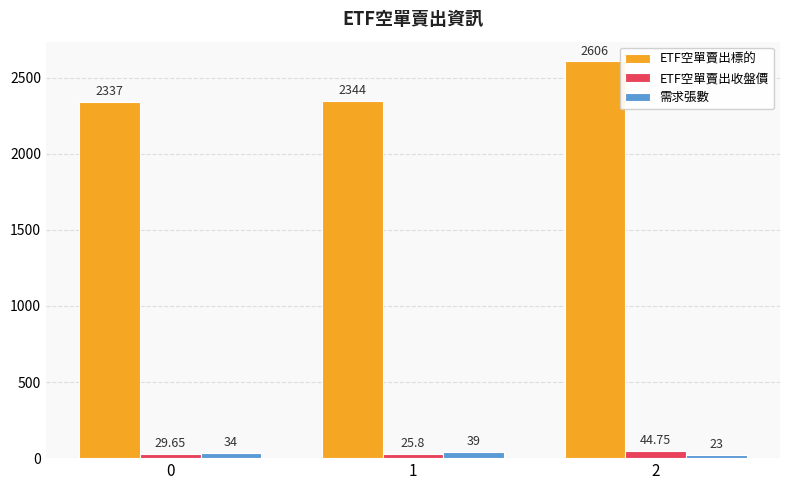

How many bars are there in each group?

3